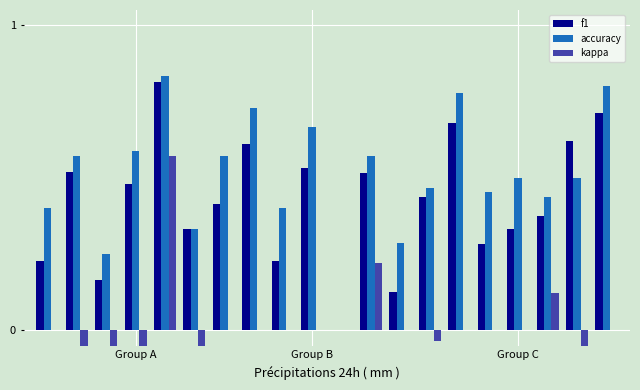

What is the average value of the accuracy series?

0.5